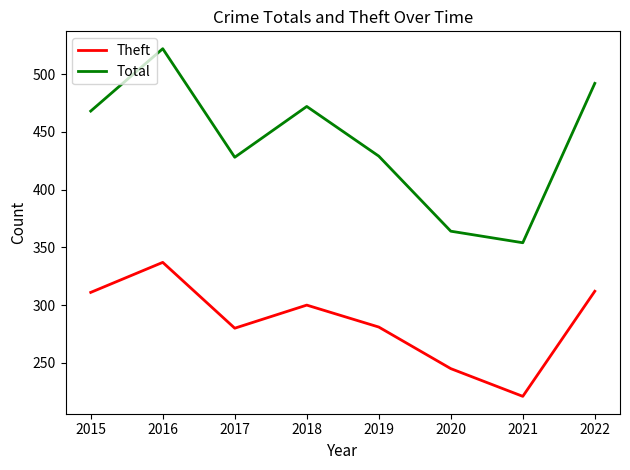

What is the lowest value of the Theft series?

221